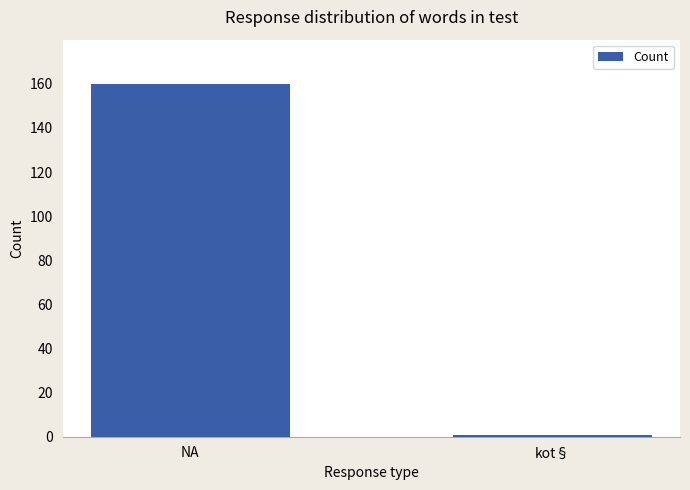

What is the difference between the values at NA and kot§?

159